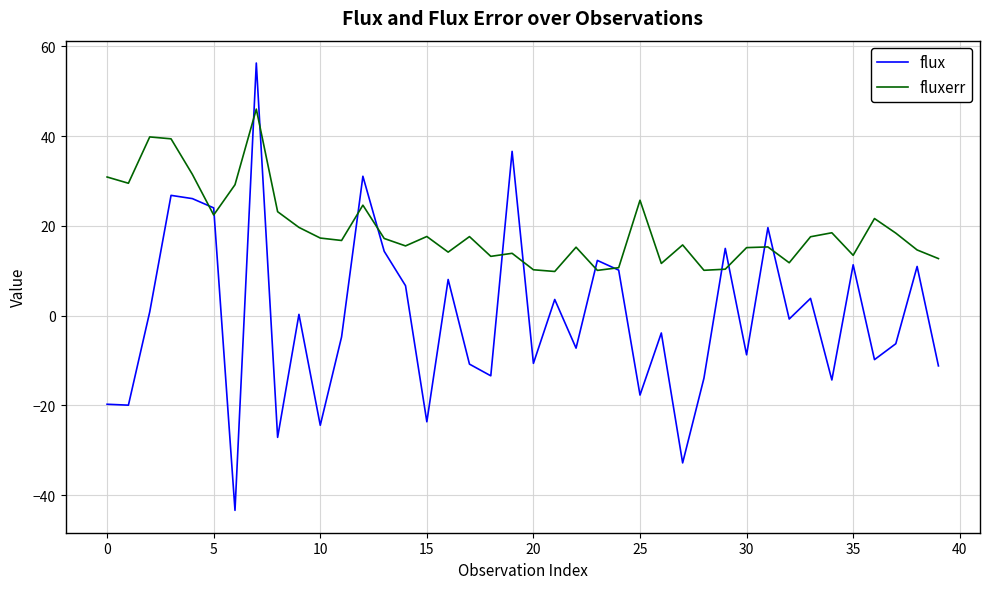

Which series has the widest spread of values?

flux